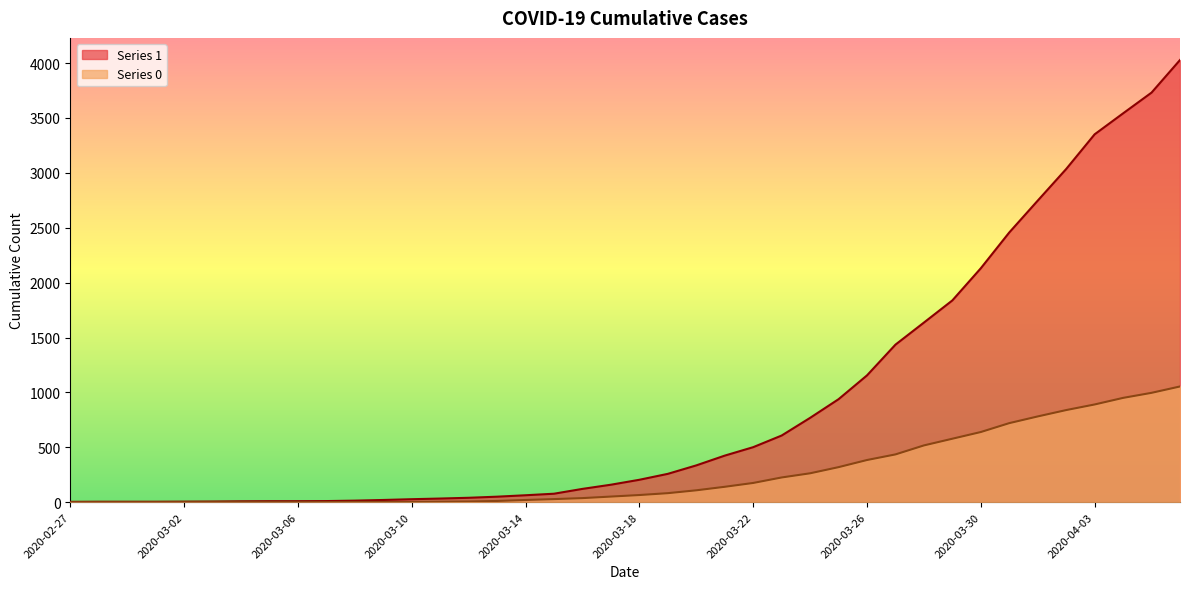

What is the average value of the 0 series?

258